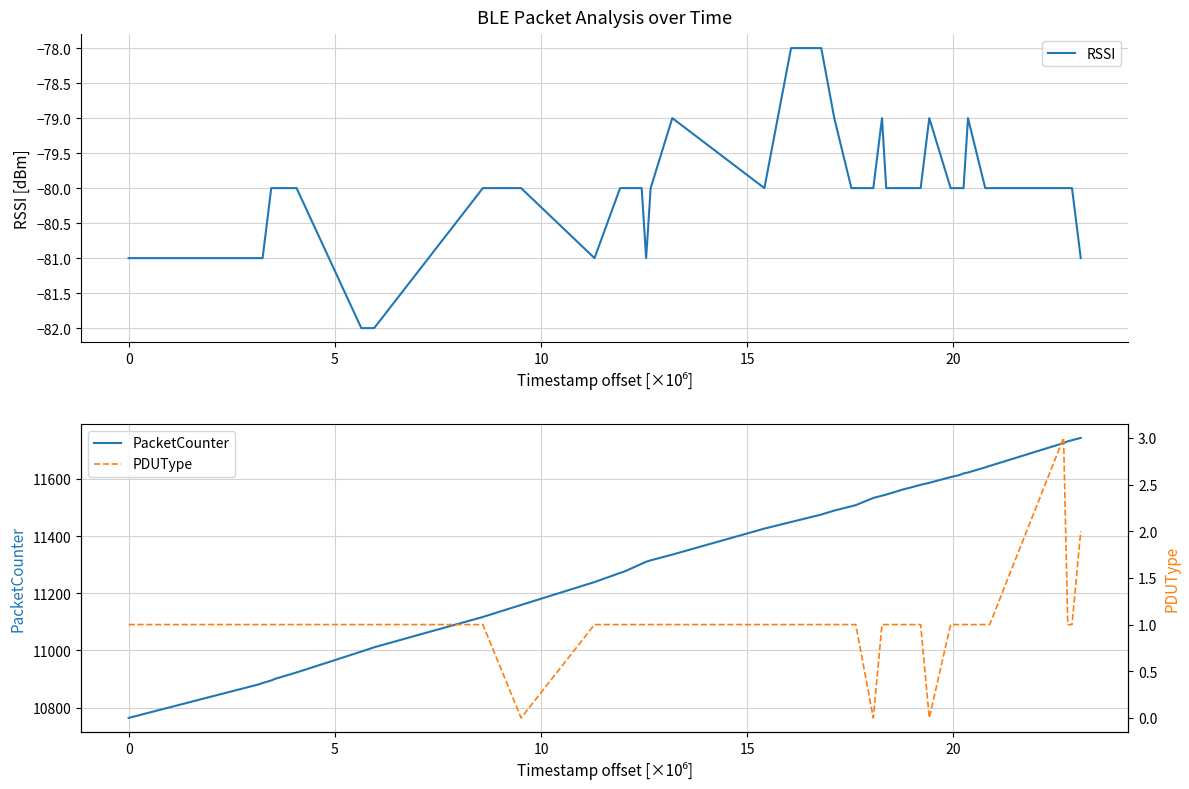

Count the RSSI values in the range -80 to -79.

30